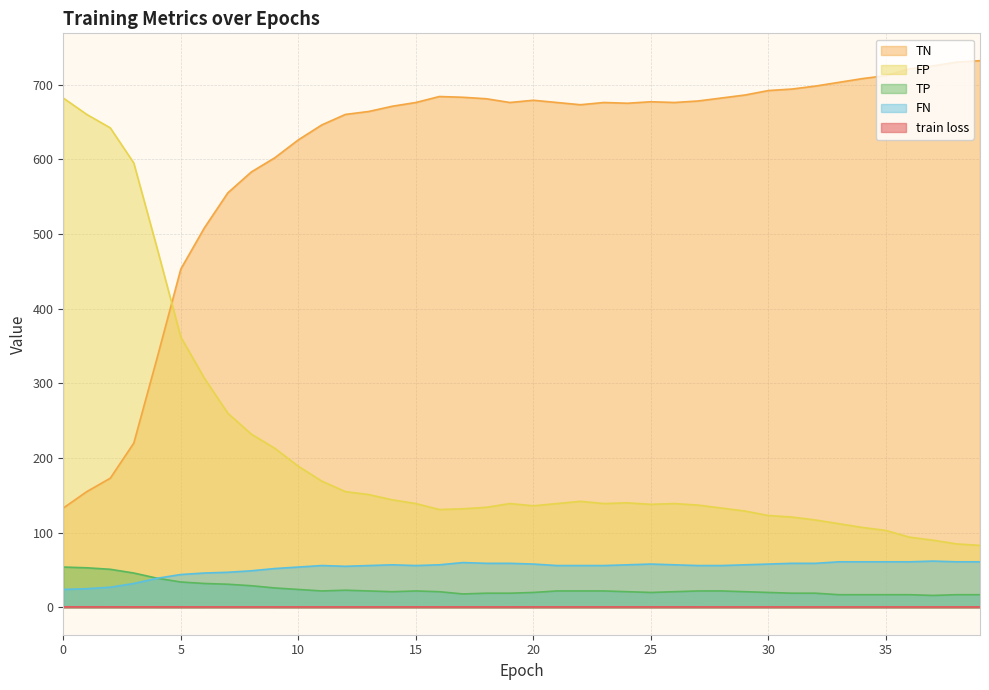

True or false: FP has a value of 254.7 at 14.

False